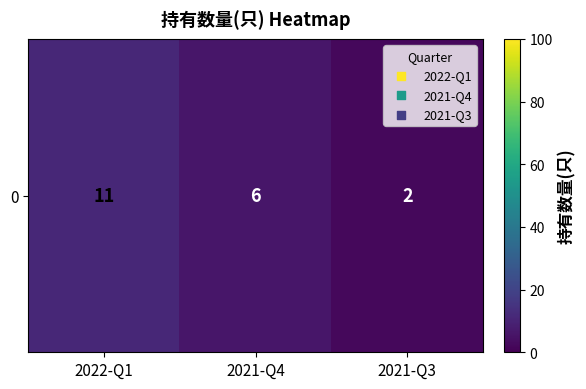

What is the change in value from 2022-Q1 to 2021-Q3?

-9